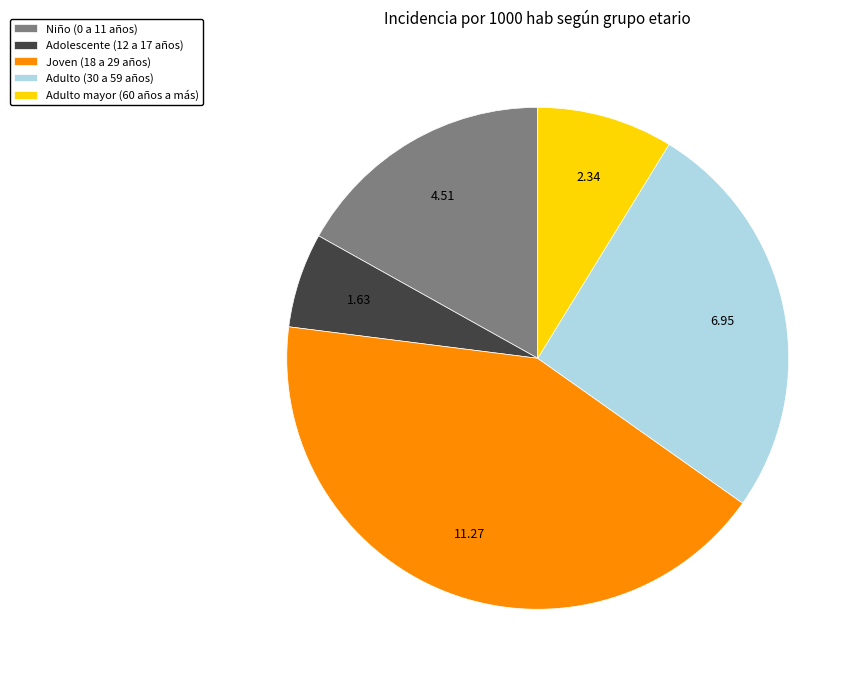

What is the ratio of the value at Niño (0 a 11 años) to the value at Adulto (30 a 59 años)?

0.6